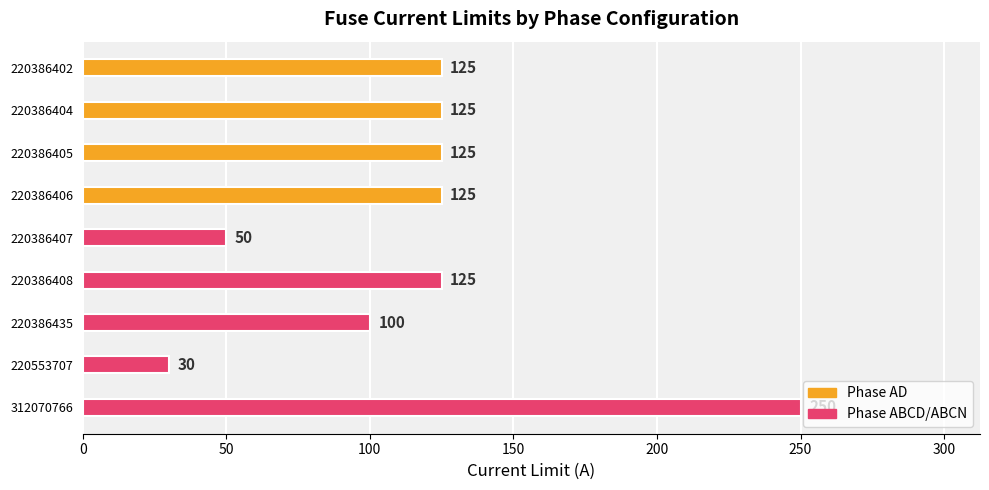

Reading top to bottom, transcribe all the data shown in this chart.

125	125	125	125	50	125	100	30	250